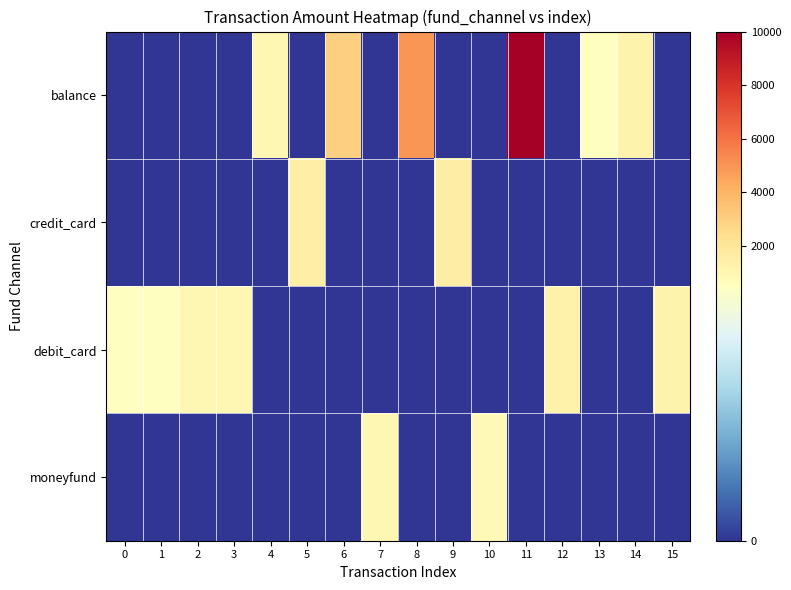

Reading right to left, extract all data points from this chart.

balance: 15=0.0	14=1200.0	13=500.0	12=0.0	11=10000.0	10=0.0	9=0.0	8=5000.0	7=0.0	6=3012.0	5=0.0	4=1000.0	3=0.0	2=0.0	1=0.0	0=0.0
credit_card: 15=0.0	14=0.0	13=0.0	12=0.0	11=0.0	10=0.0	9=1598.0	8=0.0	7=0.0	6=0.0	5=1411.0	4=0.0	3=0.0	2=0.0	1=0.0	0=0.0
debit_card: 15=1200.0	14=0.0	13=0.0	12=1360.0	11=0.0	10=0.0	9=0.0	8=0.0	7=0.0	6=0.0	5=0.0	4=0.0	3=1000.0	2=1000.0	1=531.5	0=498.0
moneyfund: 15=0.0	14=0.0	13=0.0	12=0.0	11=0.0	10=800.0	9=0.0	8=0.0	7=1000.0	6=0.0	5=0.0	4=0.0	3=0.0	2=0.0	1=0.0	0=0.0